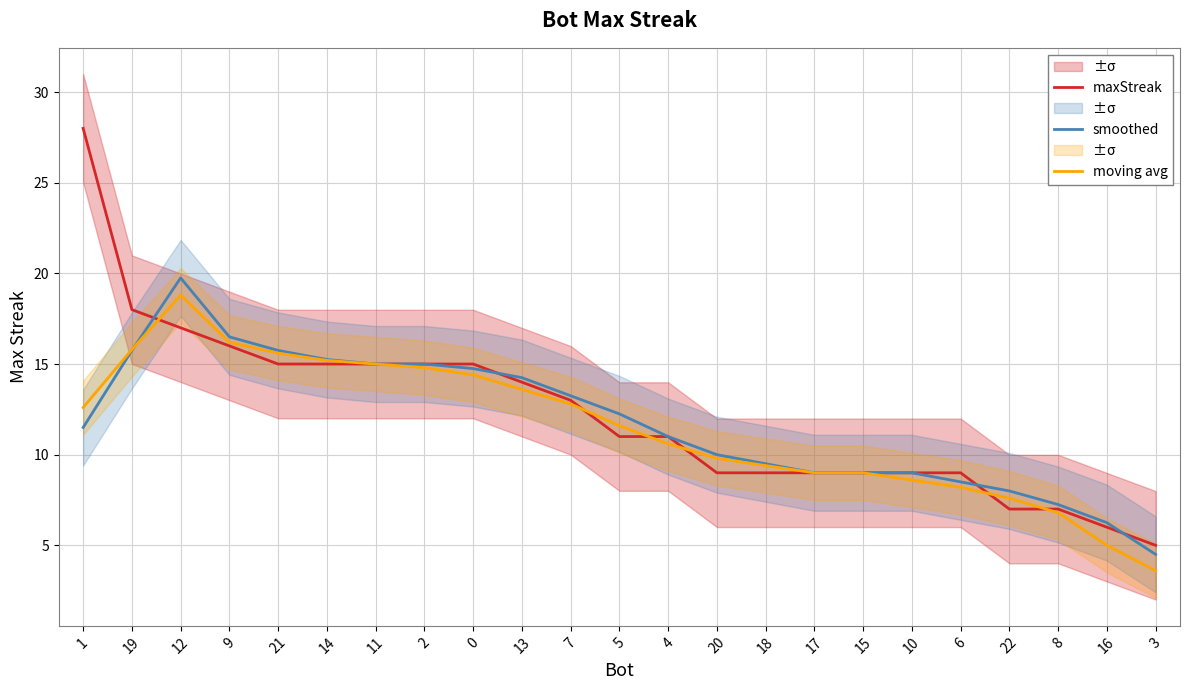

How many lines are shown in the chart?

3